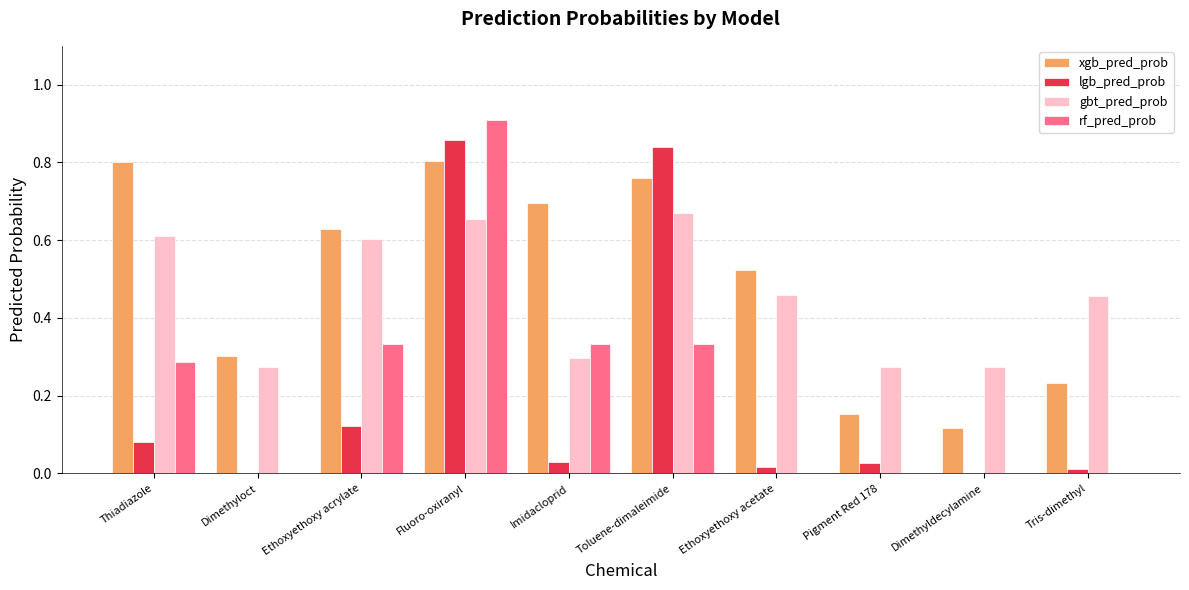

What are all the series names shown in the legend?

xgb_pred_prob, lgb_pred_prob, gbt_pred_prob, rf_pred_prob